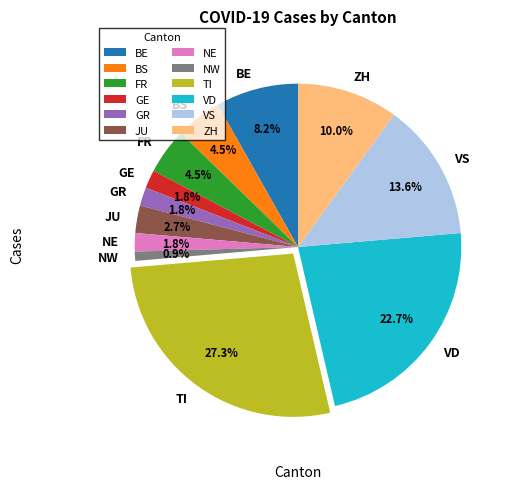

Between BS and GE, which is larger?

BS